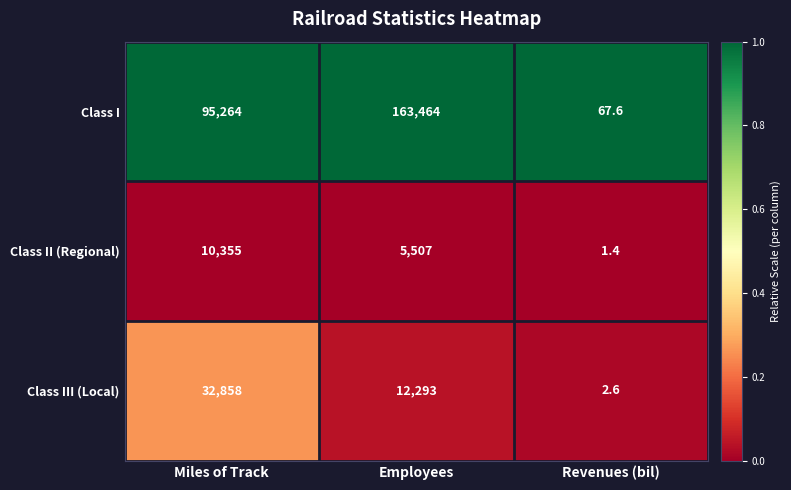

What is the sum of all Class II (Regional) values?

15863.4